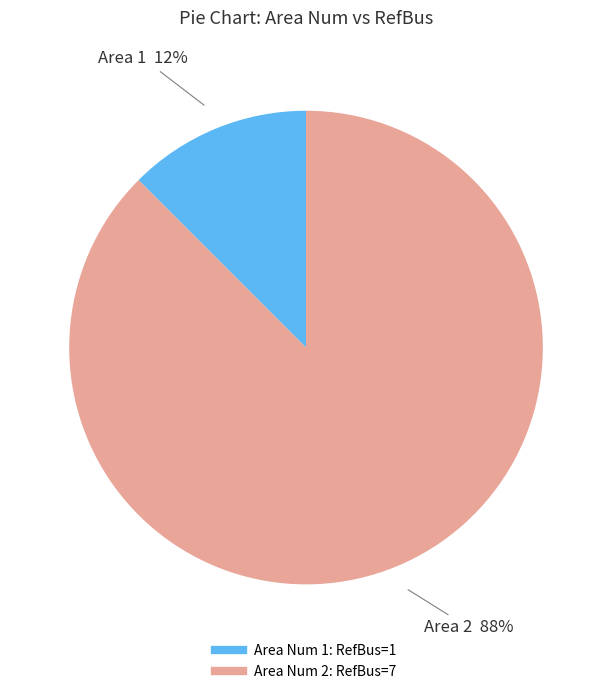

To the nearest percent, what is the average slice percentage?

50%